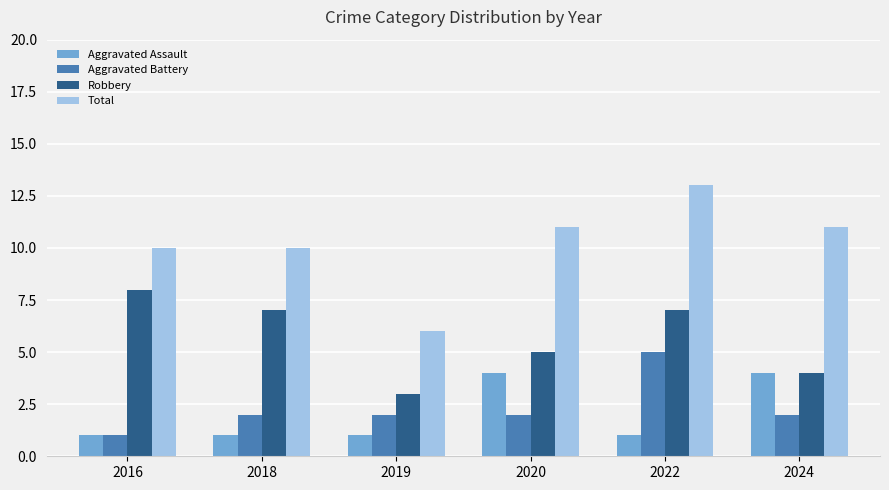

What is the total value across all series at 2024?

21